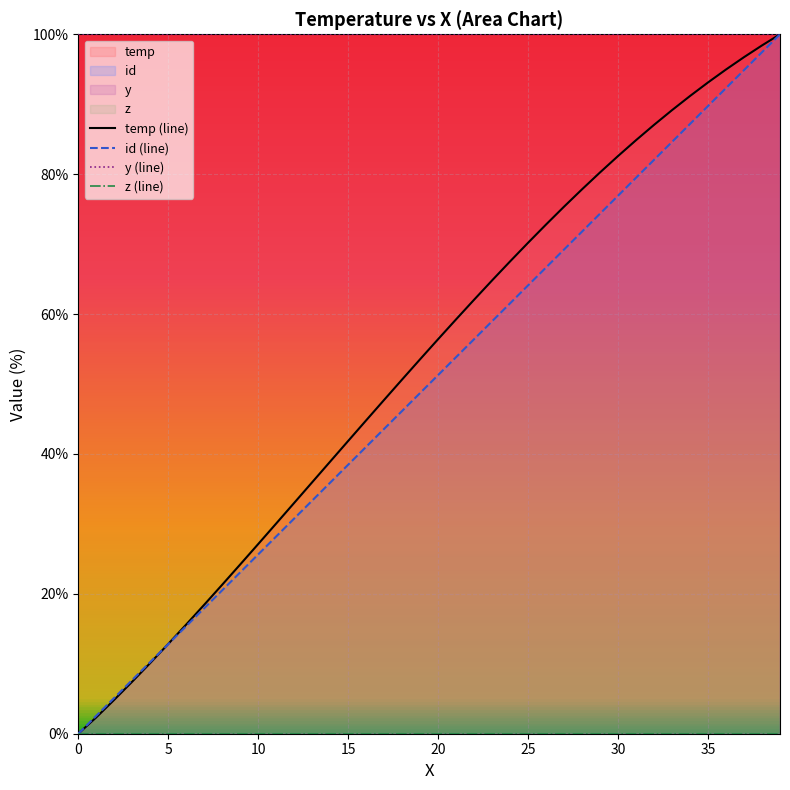

How many lines are shown in the chart?

4